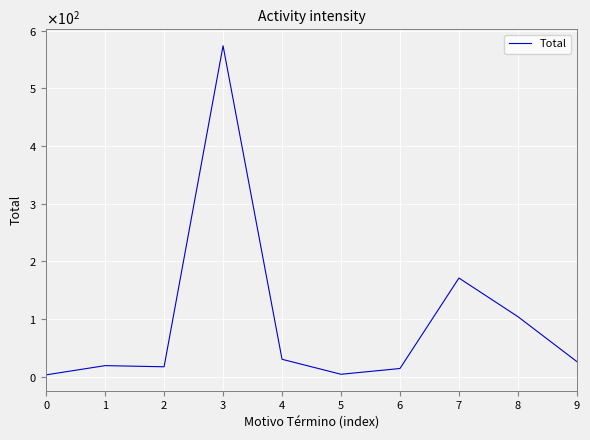

List the labels in order of value, largest first.

3, 7, 8, 4, 9, 1, 2, 6, 5, 0